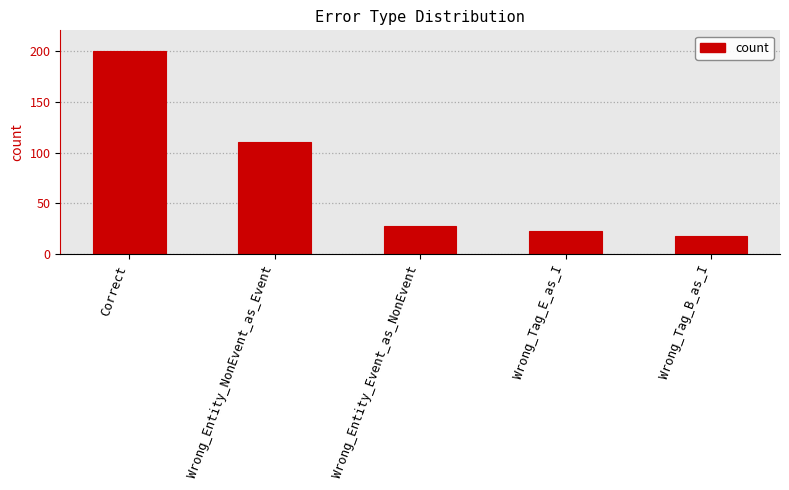

What is the approximate value at Wrong_Entity_NonEvent_as_Event, to the nearest 5?

110